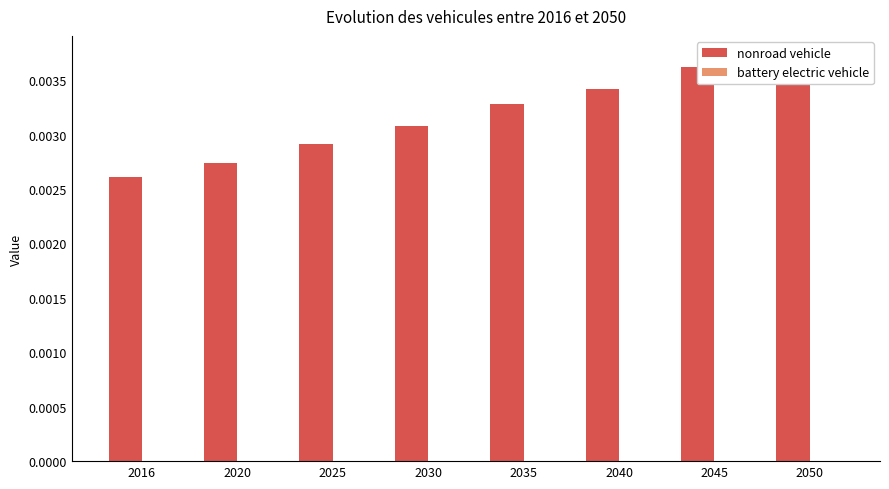

Which has a higher value, 2025 or 2020?

2025